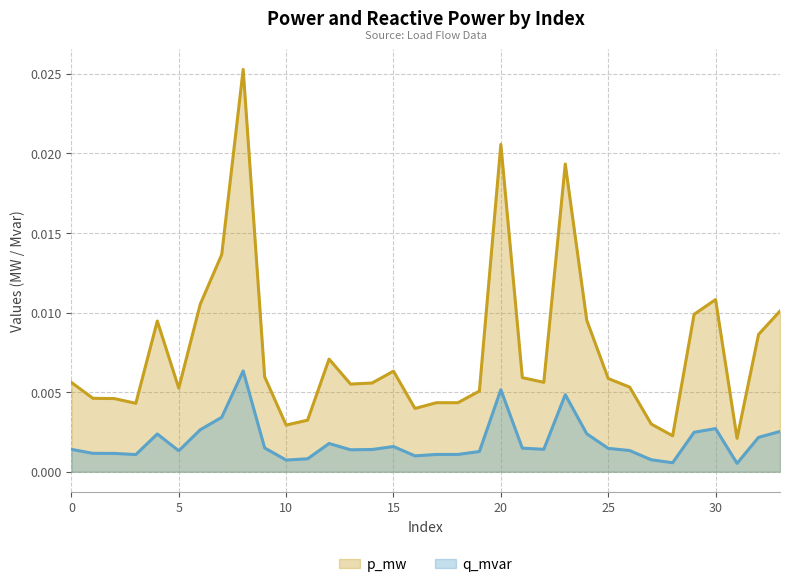

True or false: q_mvar has more than 0 interior local peaks.

True